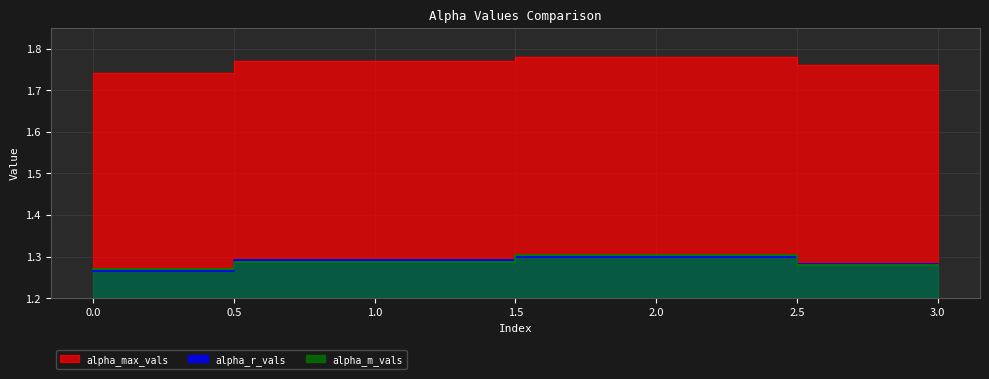

What is the total value across all series at 0?

4.3